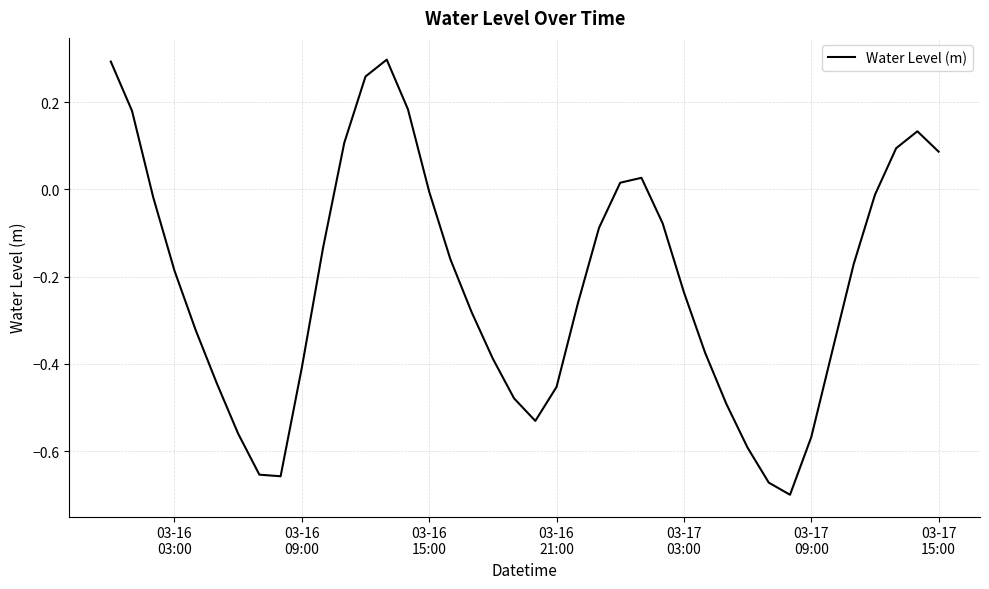

What is the difference between the maximum and minimum values?

1.0